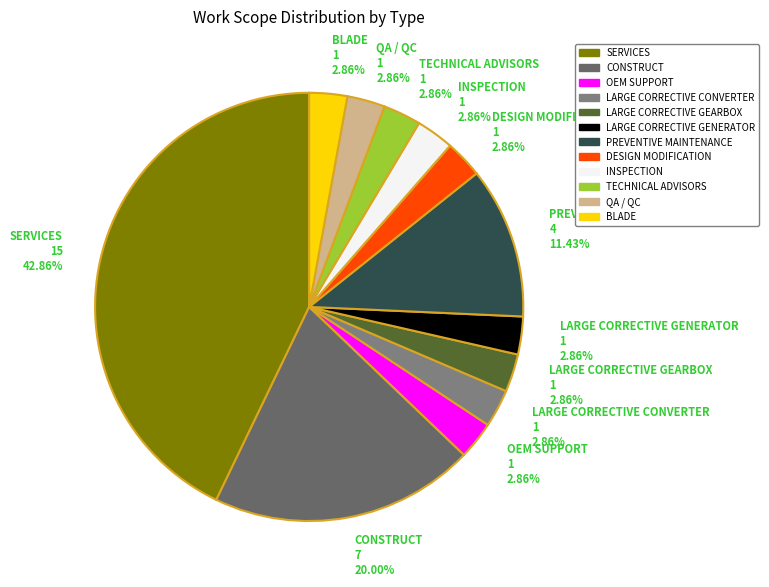

What percentage is the OEM SUPPORT slice, to the nearest percent?

3%